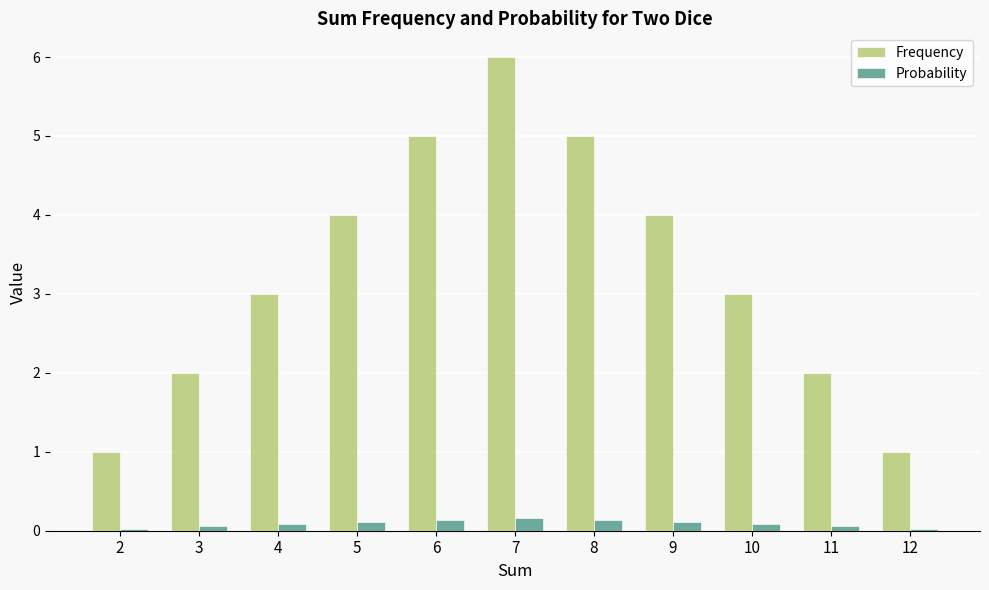

Rank the series by their maximum value, from highest to lowest.

Frequency, Probability